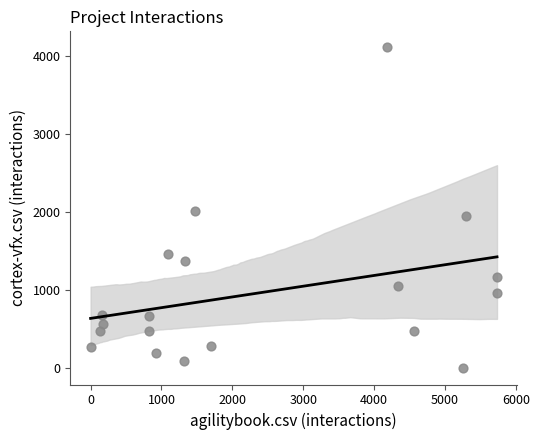

What is the range of X values (max minus min)?

5733.0